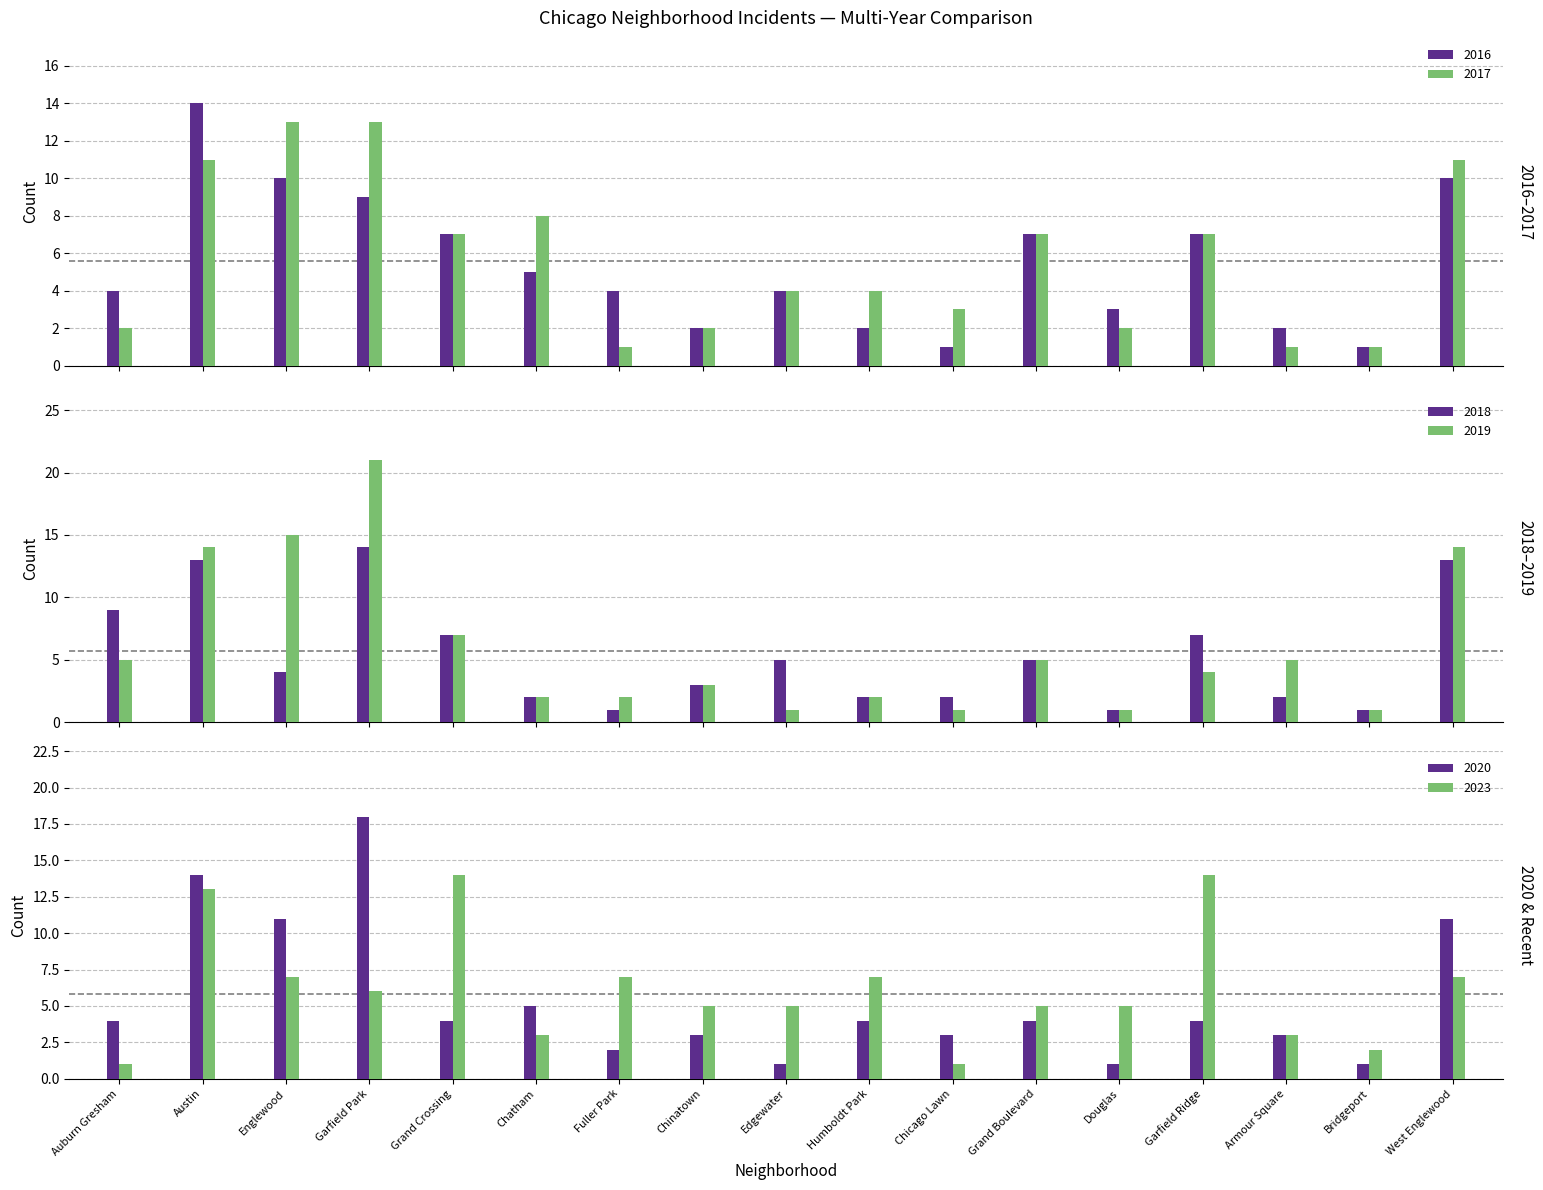

How many data points in 2018 are above 4?

8